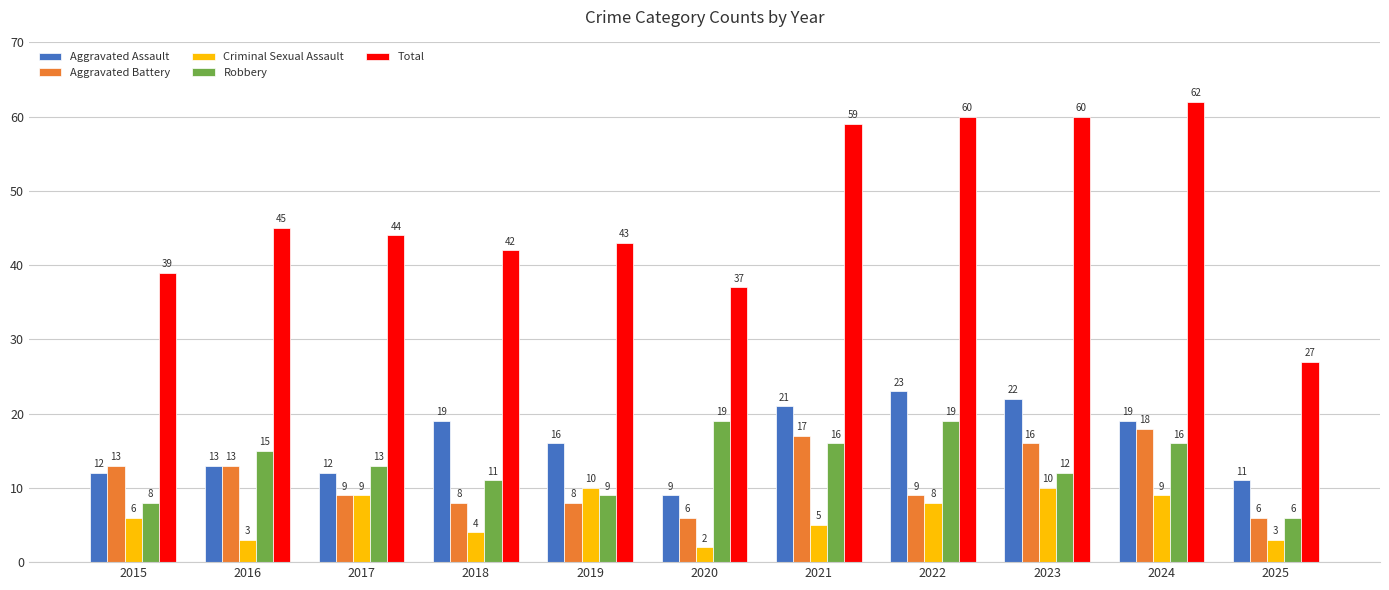

At 2018, list the series in order from largest to smallest.

Total, Aggravated Assault, Robbery, Aggravated Battery, Criminal Sexual Assault